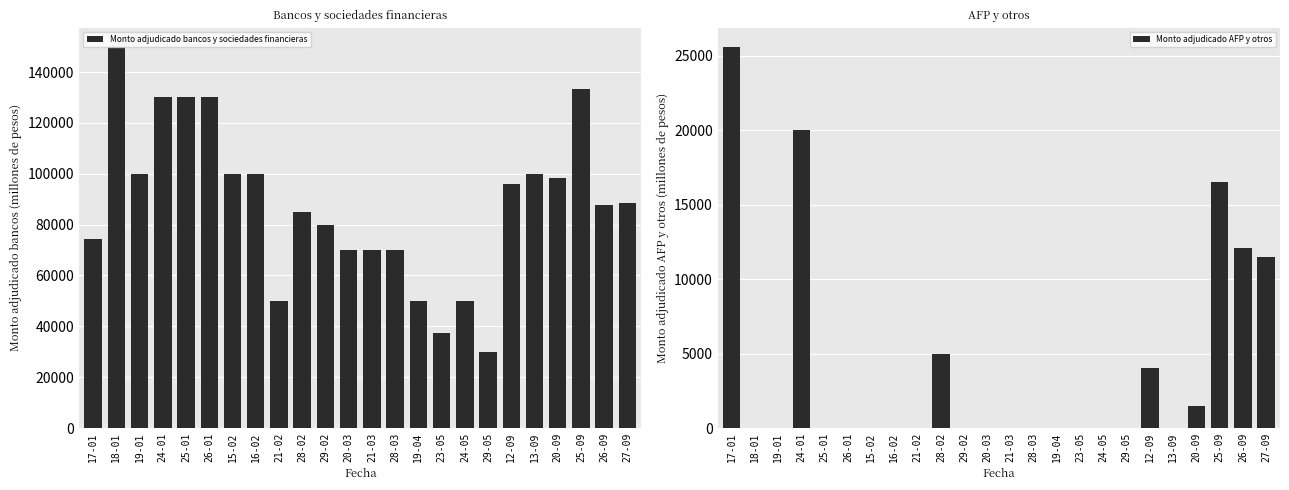

Between 29-02 and 17-01, which is larger?

29-02